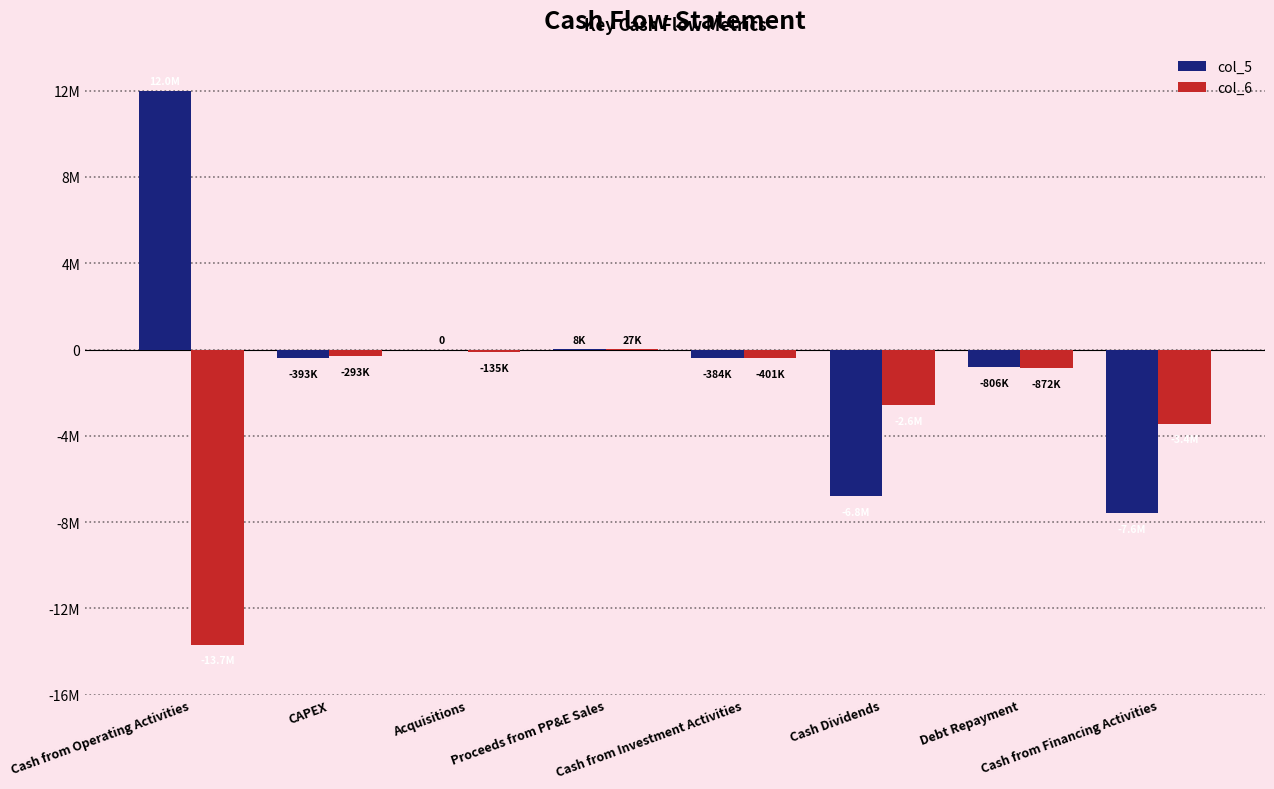

Does the chart contain stacked bars?

No